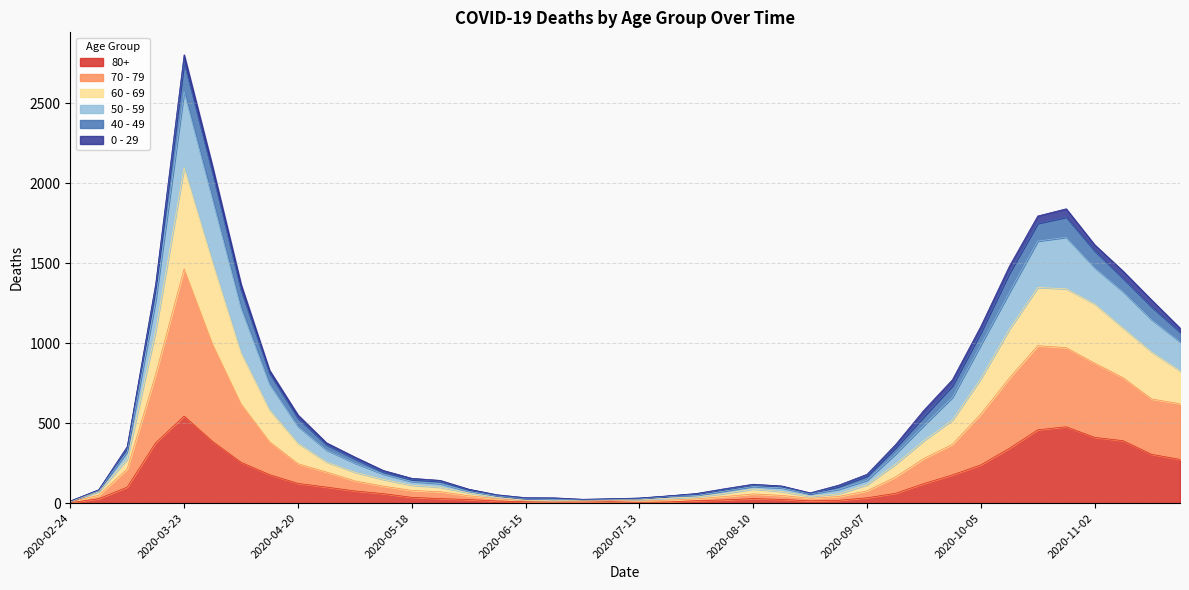

At which category is the sum across all series the highest?

2020-03-23